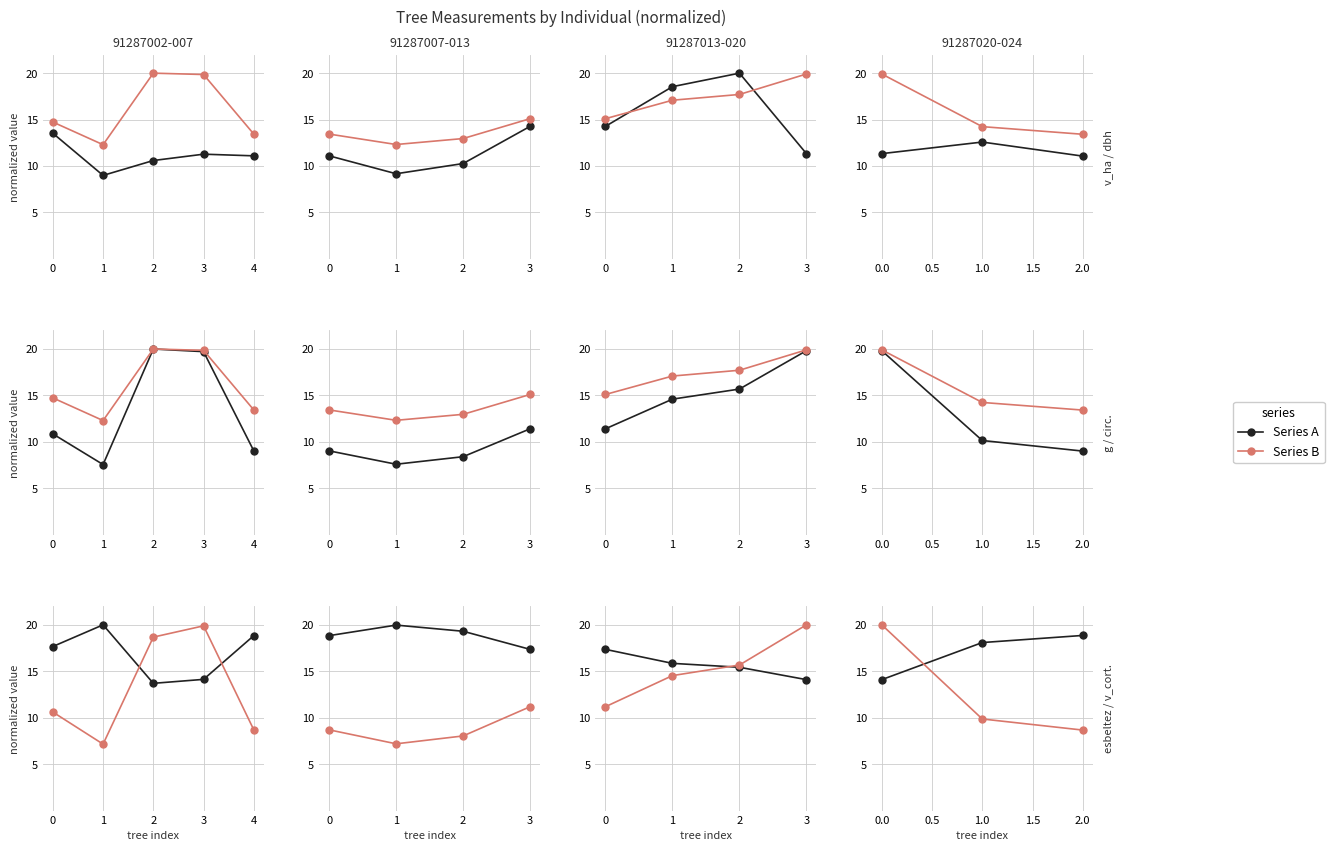

What is the difference between the maximum and minimum values in the Series B series?

11.3